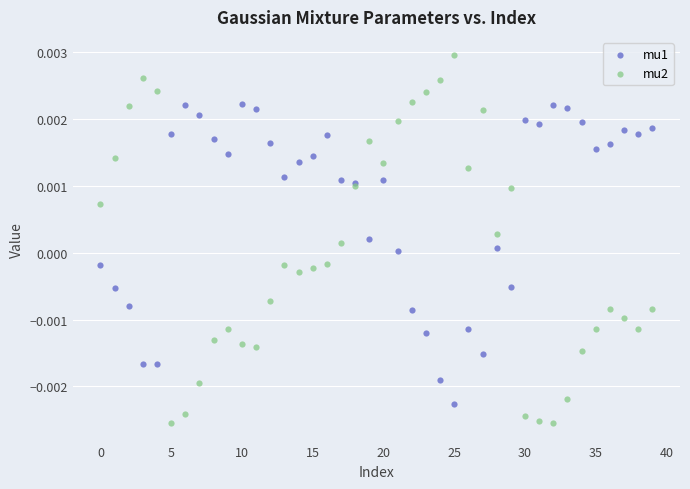

Which series reaches the minimum Y coordinate?

mu2